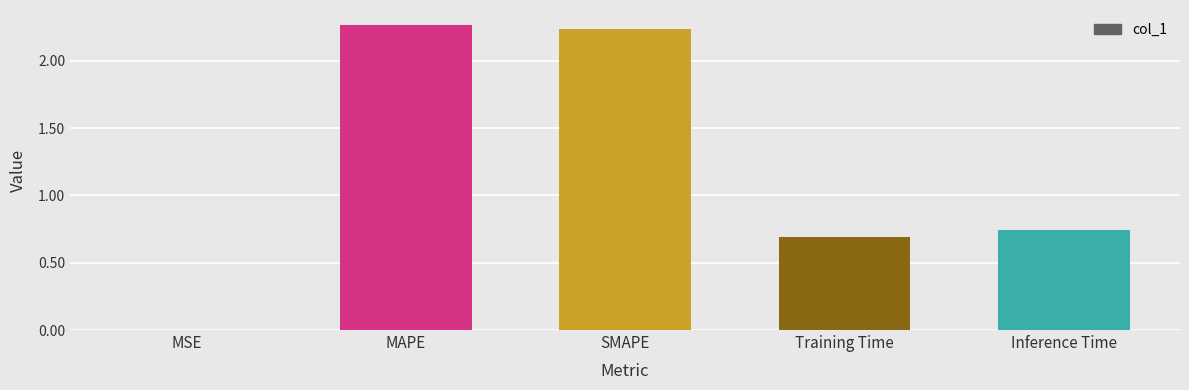

What is the sum of all values?

5.9